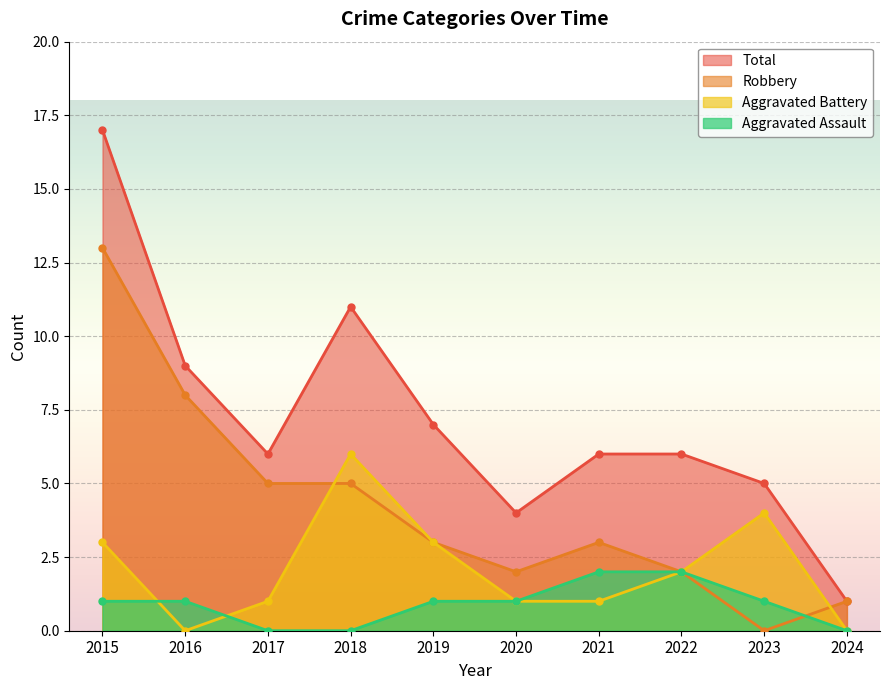

Which series has the widest spread of values?

Total